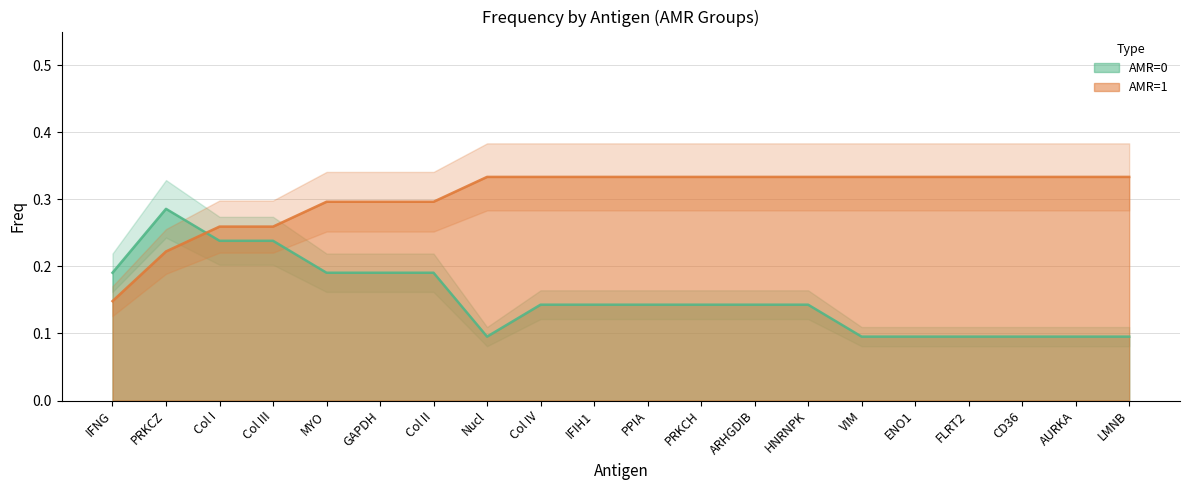

Reading left to right, transcribe all the data shown in this chart.

AMR=0: IFNG=0.2	PRKCZ=0.3	Col I=0.2	Col III=0.2	MYO=0.2	GAPDH=0.2	Col II=0.2	Nucl=0.1	Col IV=0.1	IFIH1=0.1	PPIA=0.1	PRKCH=0.1	ARHGDIB=0.1	HNRNPK=0.1	VIM=0.1	ENO1=0.1	FLRT2=0.1	CD36=0.1	AURKA=0.1	LMNB=0.1
AMR=1: IFNG=0.1	PRKCZ=0.2	Col I=0.3	Col III=0.3	MYO=0.3	GAPDH=0.3	Col II=0.3	Nucl=0.3	Col IV=0.3	IFIH1=0.3	PPIA=0.3	PRKCH=0.3	ARHGDIB=0.3	HNRNPK=0.3	VIM=0.3	ENO1=0.3	FLRT2=0.3	CD36=0.3	AURKA=0.3	LMNB=0.3